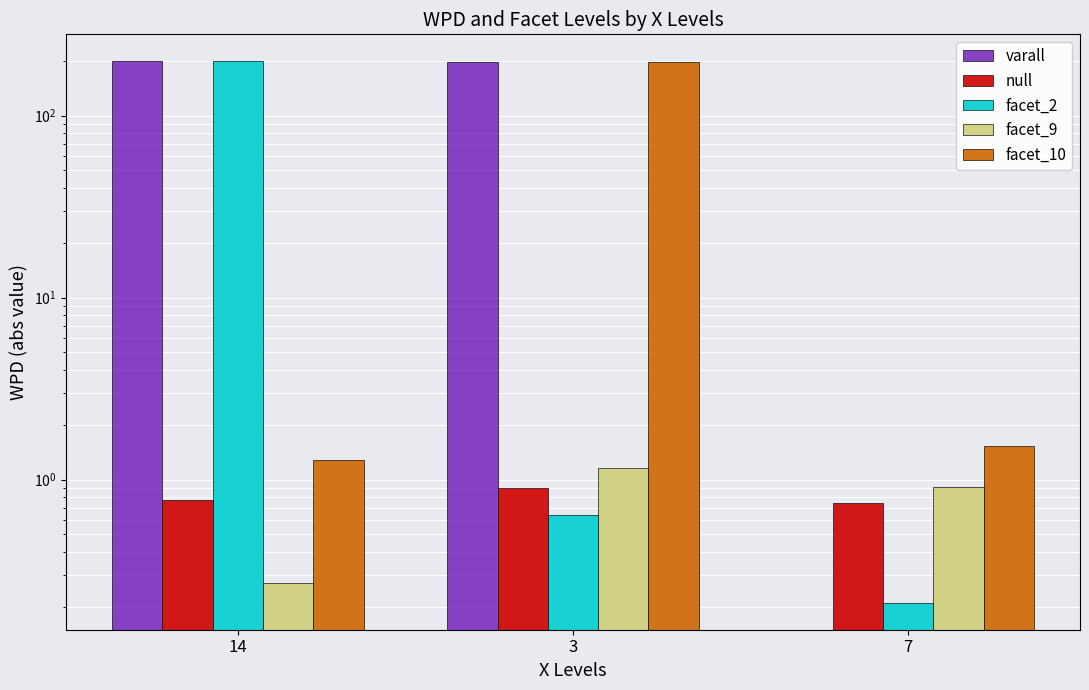

Where is facet_9 nearest to the value 0?

14